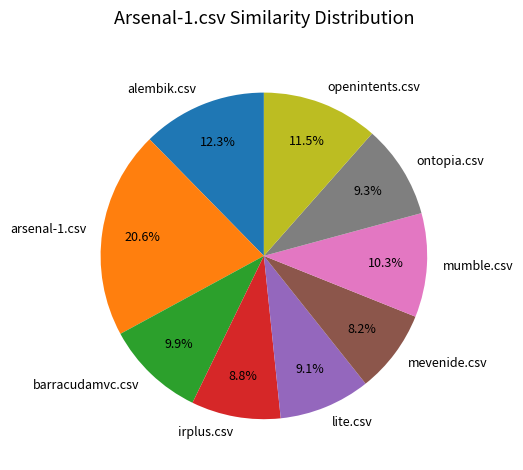

Is there a majority slice in this chart?

No